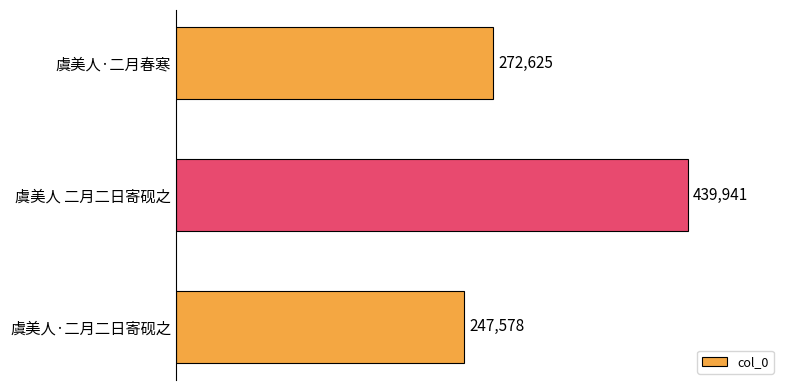

Does the chart contain stacked bars?

No